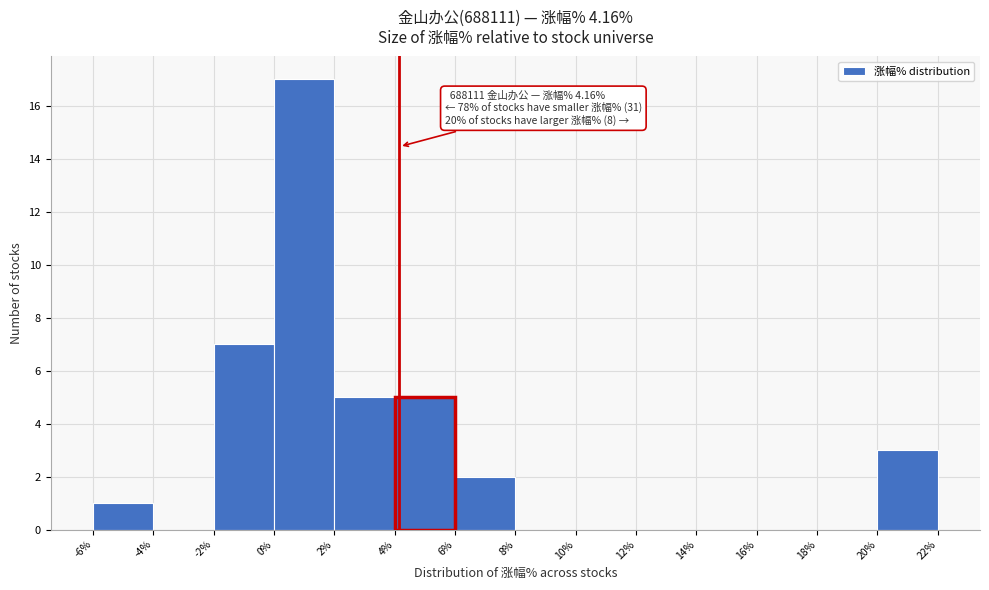

Which range on the x-axis has the tallest bar?

0% to 2%